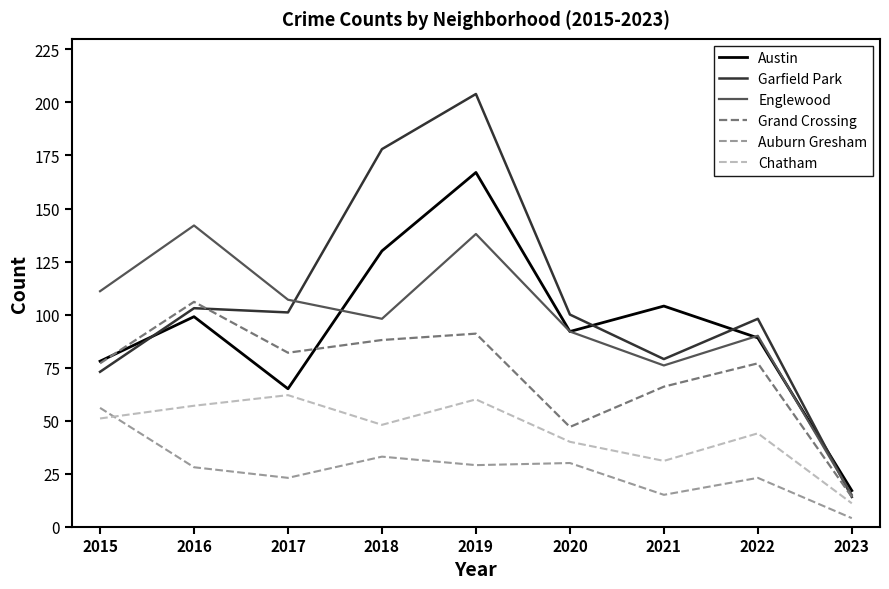

What value does the Auburn Gresham series have at 2019?

29